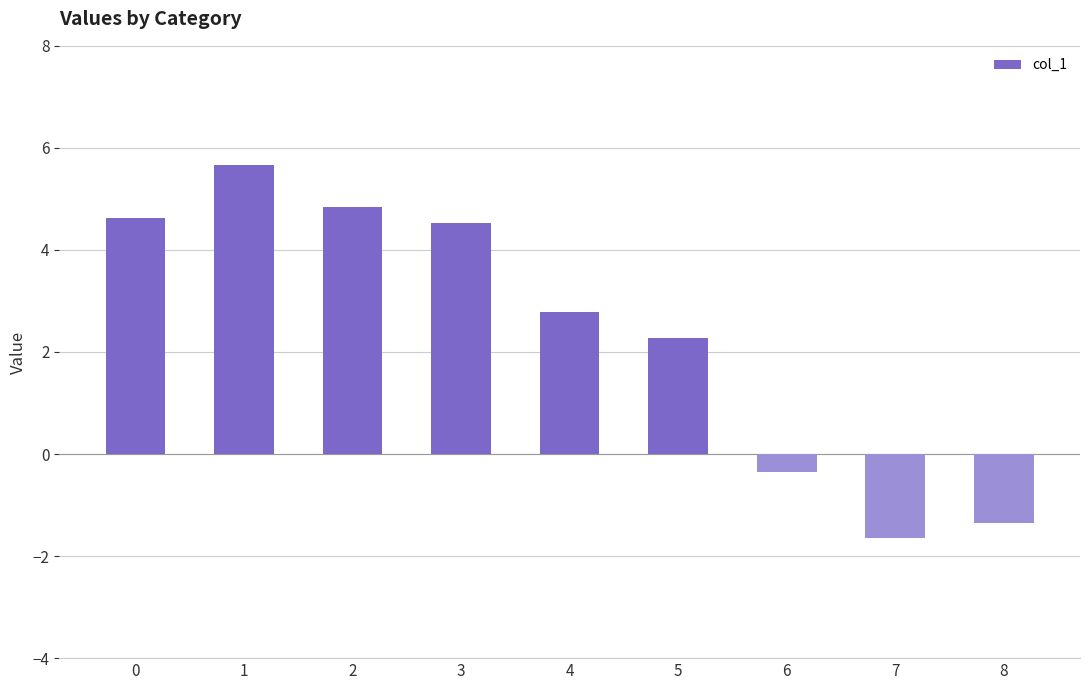

What is the change in value from 2 to 8?

-6.2